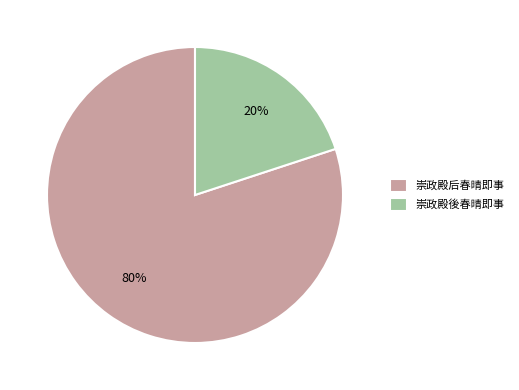

True or false: 崇政殿後春晴即事 accounts for 20% of the total.

True